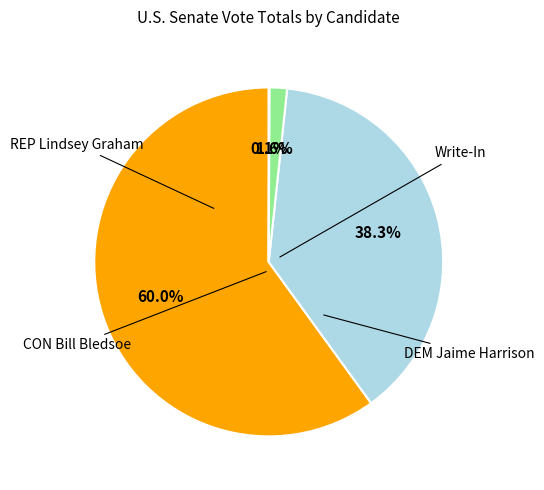

Is there any slice that represents more than half of the pie?

Yes